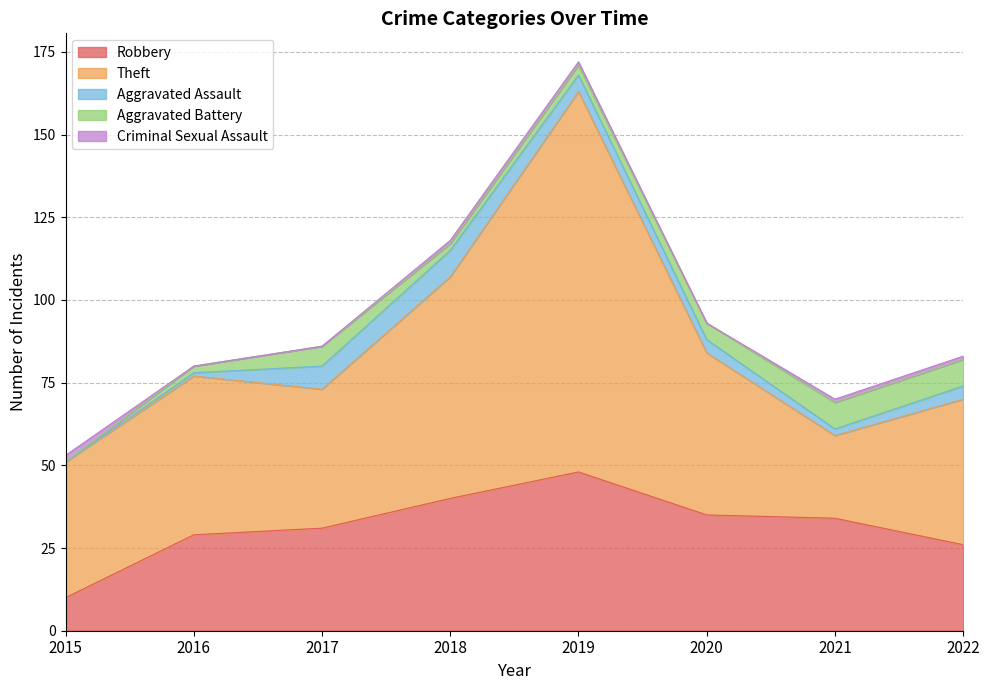

What is the value of the Robbery point at the 4th from the left?

40